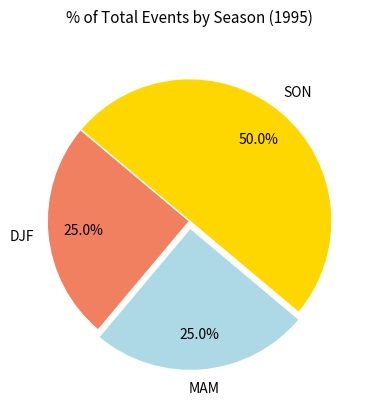

How many slices are in this pie chart?

3